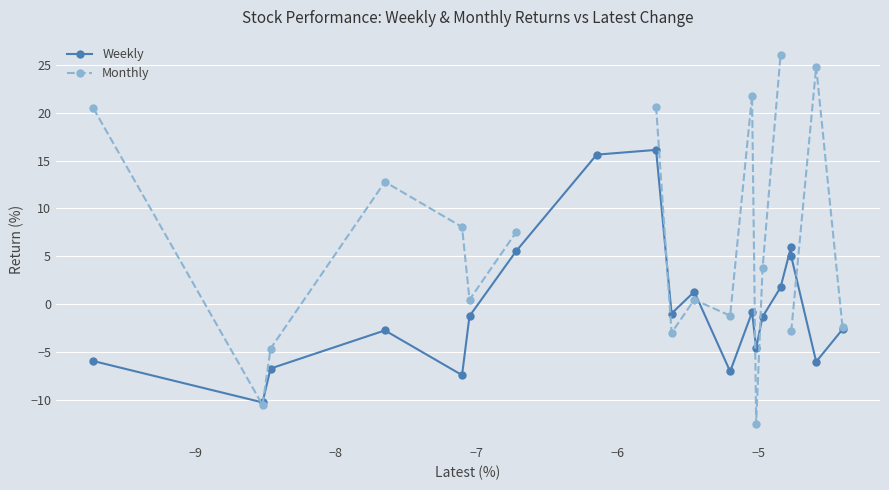

What is the lowest value of the Weekly series?

-10.3